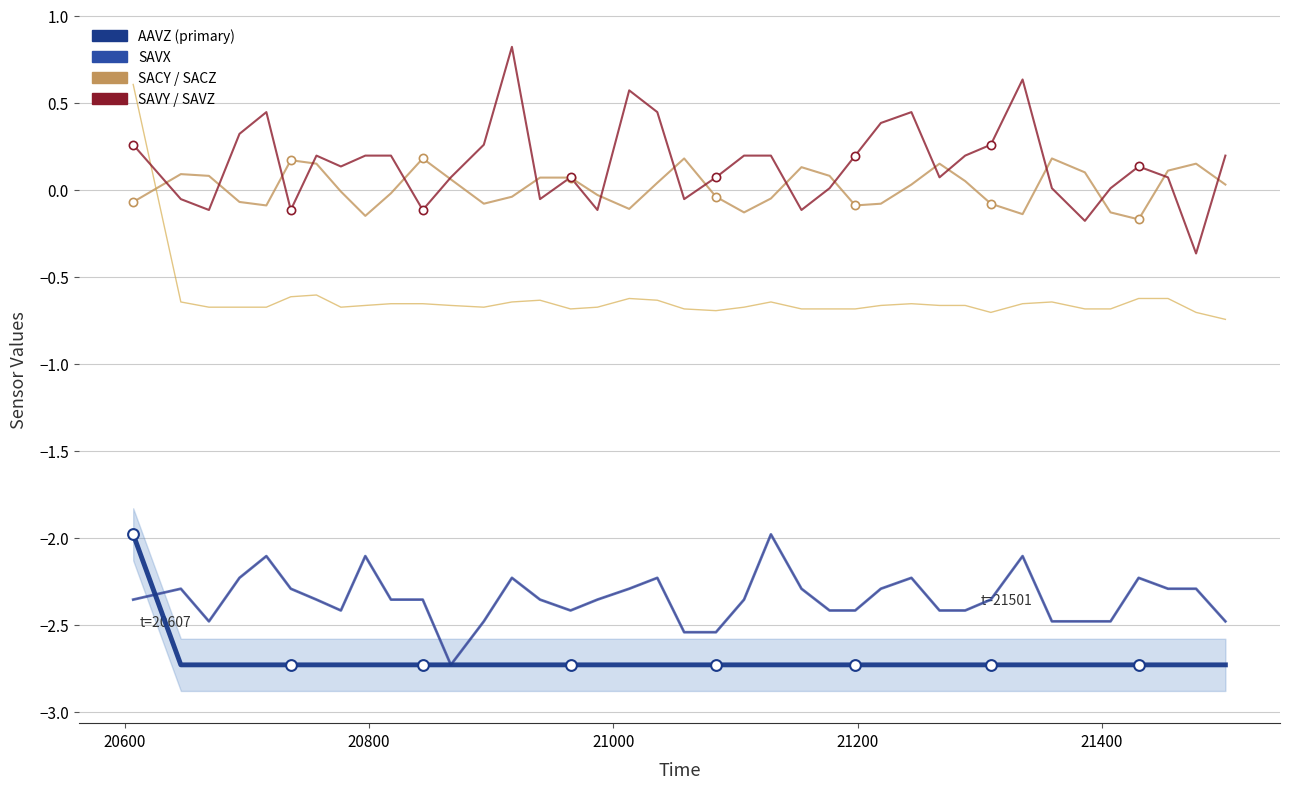

What are all the series names shown in the legend?

AAVZ, SAVX, SACY, SACZ, SAVY, SAVZ